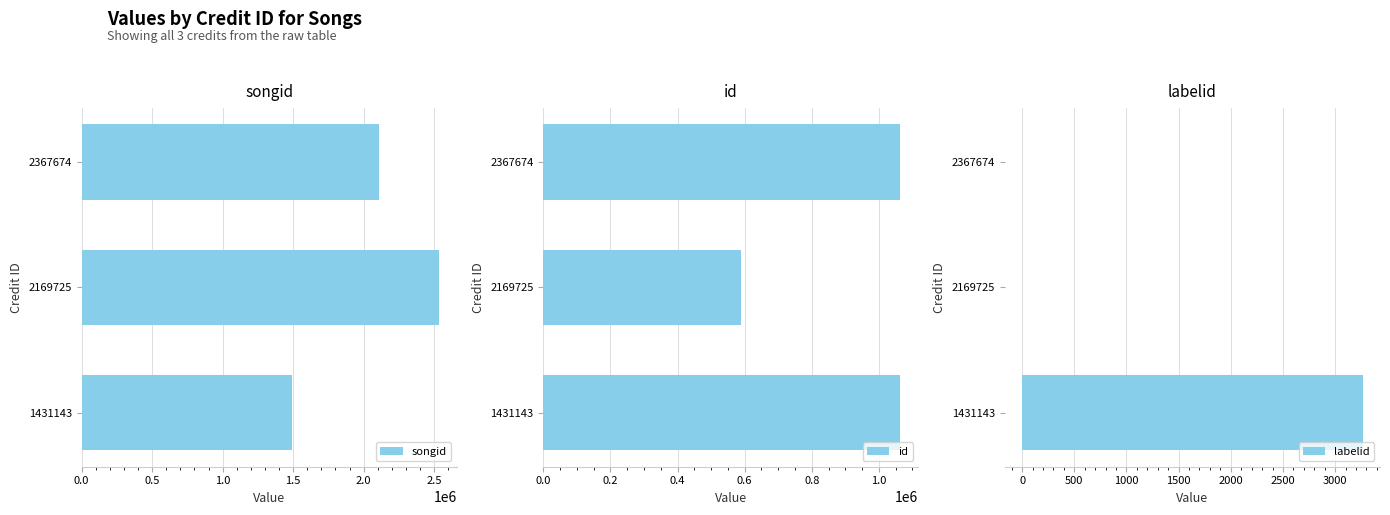

What is the lowest value of the songid series?

1491272